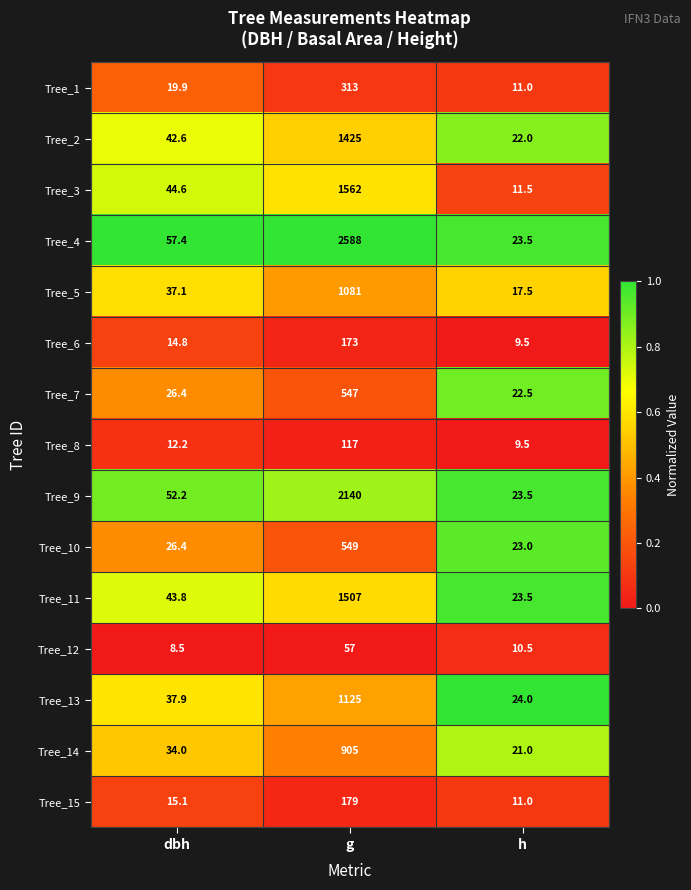

Between dbh and g, which series saw the biggest shift?

Tree_4